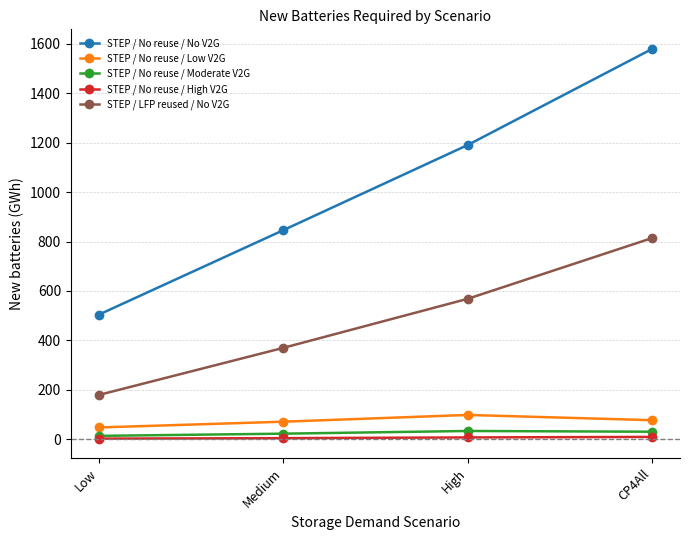

What is the difference between the highest and lowest values at High?

1184.0